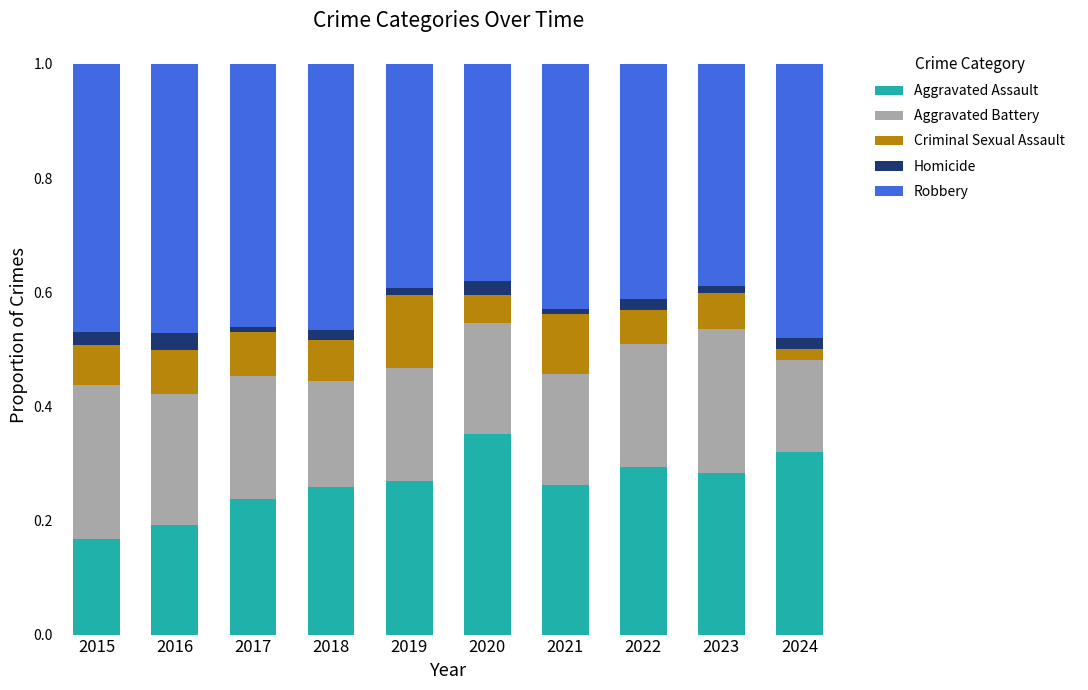

The Aggravated Assault series shows 0.2 at 2017. True or false?

True